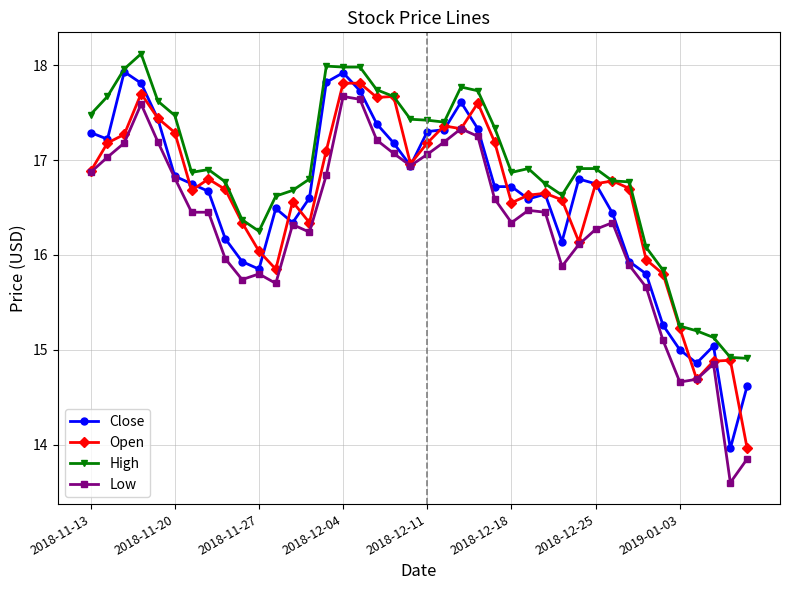

What is the maximum value shown in the chart?

18.1